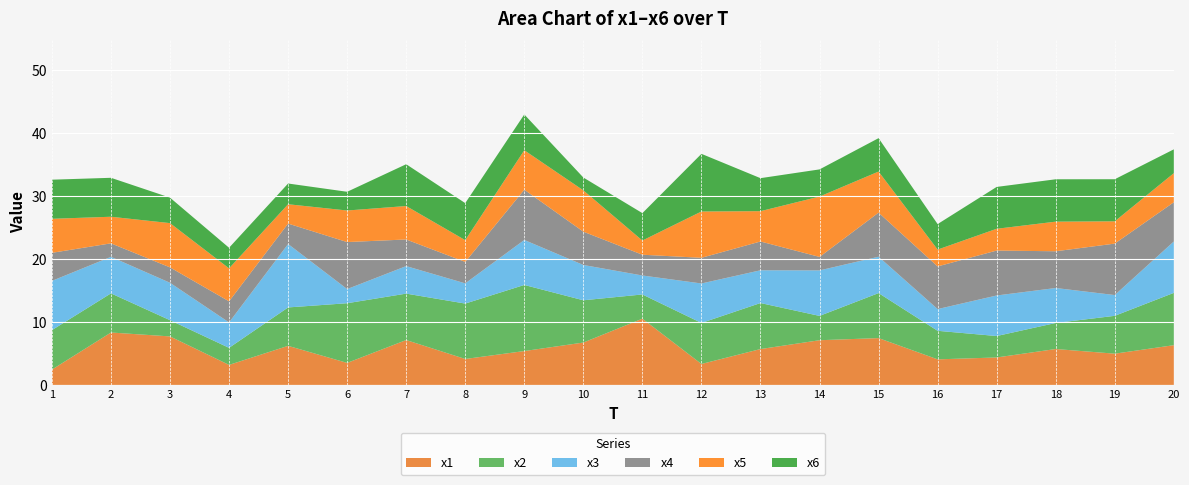

Reading left to right, transcribe all the data shown in this chart.

x1: 1=2.4	2=8.3	3=7.7	4=3.2	5=6.2	6=3.5	7=7.1	8=4.1	9=5.4	10=6.7	11=10.5	12=3.3	13=5.7	14=7.1	15=7.4	16=4.1	17=4.4	18=5.7	19=5.0	20=6.3
x2: 1=6.3	2=6.2	3=2.6	4=2.7	5=6.1	6=9.5	7=7.4	8=8.8	9=10.5	10=6.7	11=3.8	12=6.5	13=7.3	14=3.9	15=7.1	16=4.5	17=3.4	18=4.1	19=6.0	20=8.3
x3: 1=7.8	2=5.8	3=5.9	4=4.0	5=10.1	6=2.2	7=4.4	8=3.2	9=7.1	10=5.6	11=3.0	12=6.3	13=5.2	14=7.2	15=5.8	16=3.5	17=6.4	18=5.6	19=3.3	20=8.2
x4: 1=4.5	2=2.1	3=2.4	4=3.4	5=3.2	6=7.5	7=4.2	8=3.4	9=8.0	10=5.3	11=3.3	12=4.1	13=4.6	14=2.1	15=7.0	16=6.8	17=7.1	18=5.8	19=8.2	20=6.2
x5: 1=5.4	2=4.2	3=7.0	4=5.2	5=3.1	6=5.0	7=5.3	8=3.5	9=6.3	10=6.6	11=2.3	12=7.4	13=4.8	14=9.6	15=6.5	16=2.7	17=3.5	18=4.7	19=3.5	20=4.6
x6: 1=6.2	2=6.2	3=4.0	4=3.3	5=3.3	6=3.0	7=6.6	8=5.9	9=5.7	10=2.0	11=4.4	12=9.2	13=5.2	14=4.3	15=5.3	16=4.1	17=6.6	18=6.7	19=6.7	20=3.8